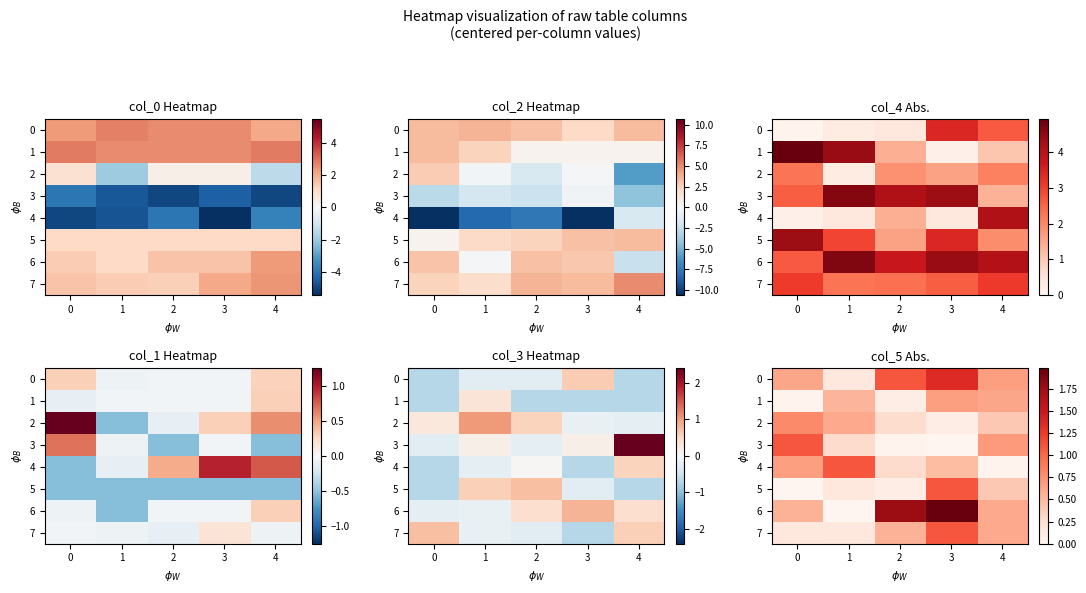

What is the difference between the highest and lowest values at 3?

2.0